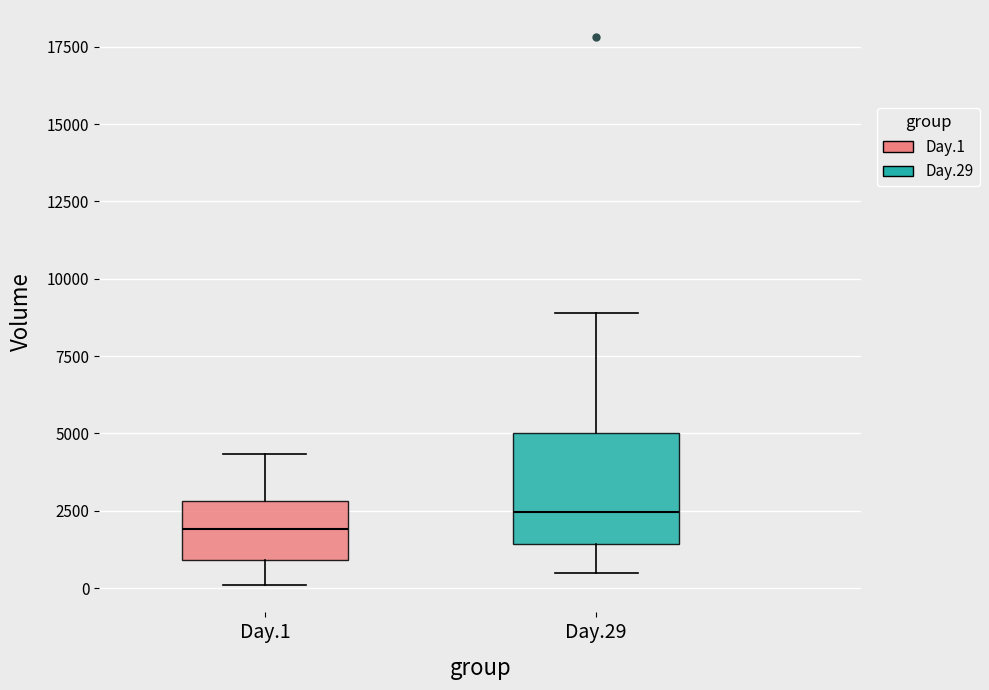

Which box's median line is the lowest?

Day.1